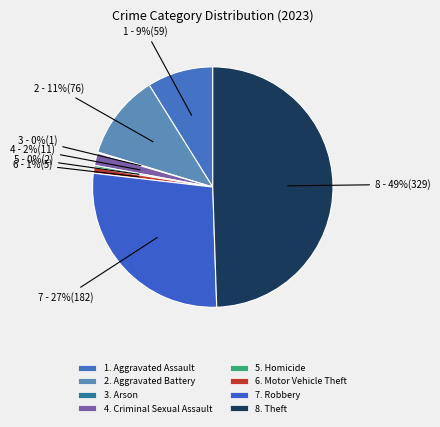

How many segments does this pie chart have?

8